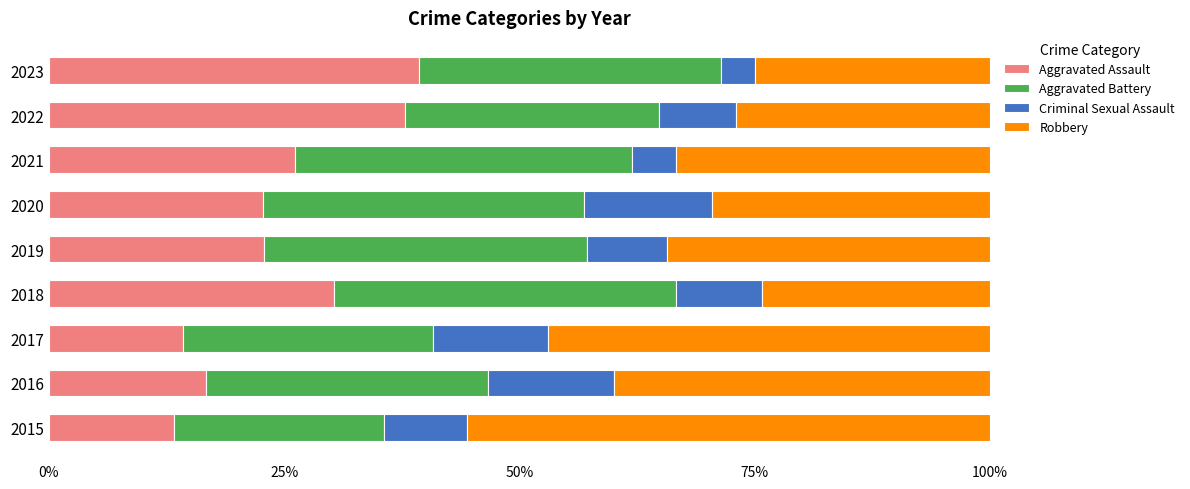

What is the maximum value for Aggravated Assault?

39.3